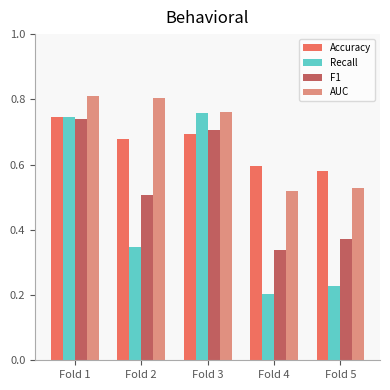

Is it true that F1 equals 0.7 at Fold 3?

True